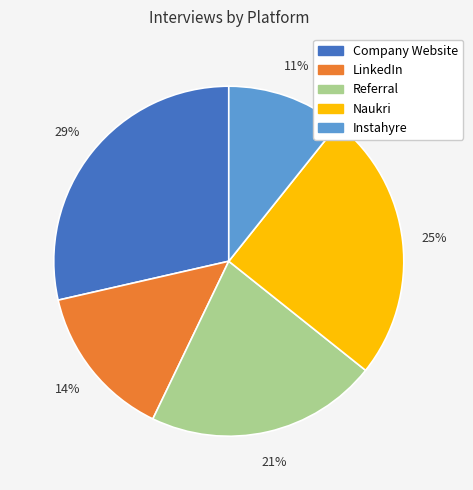

To the nearest percent, what percentage of the pie is LinkedIn?

14%